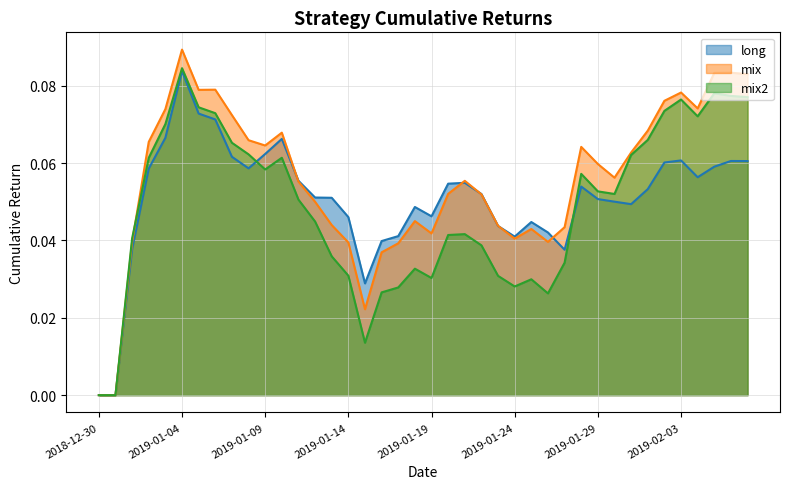

Rank the series by their maximum value, from lowest to highest.

long, mix2, mix